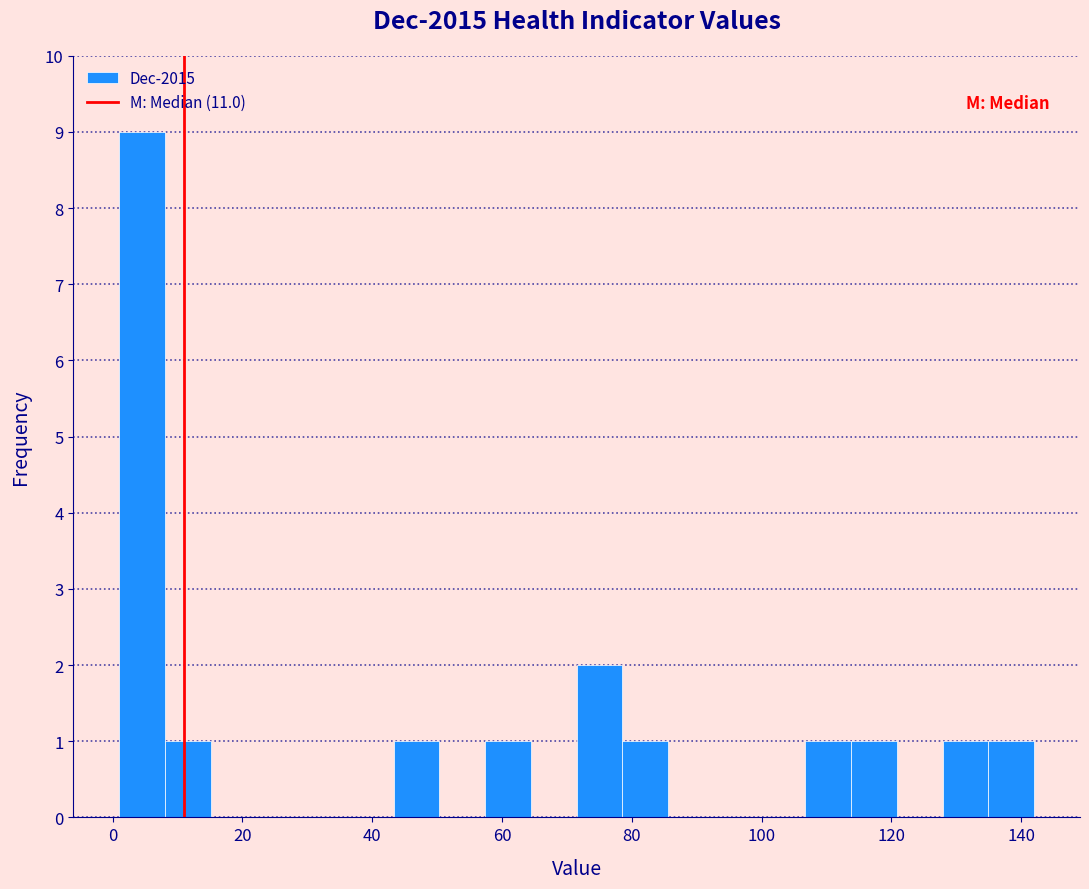

Read against the x-axis, roughly where is the centre of the tallest bar?

4